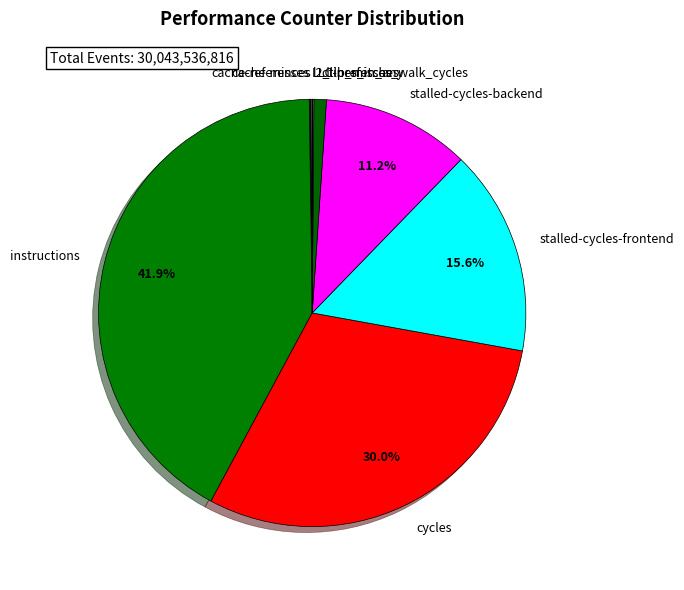

Is there a majority slice in this chart?

No